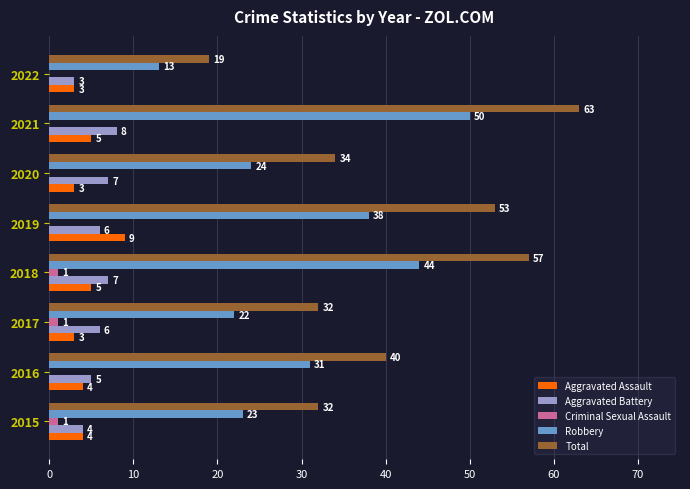

How many categories are shown in the chart?

8